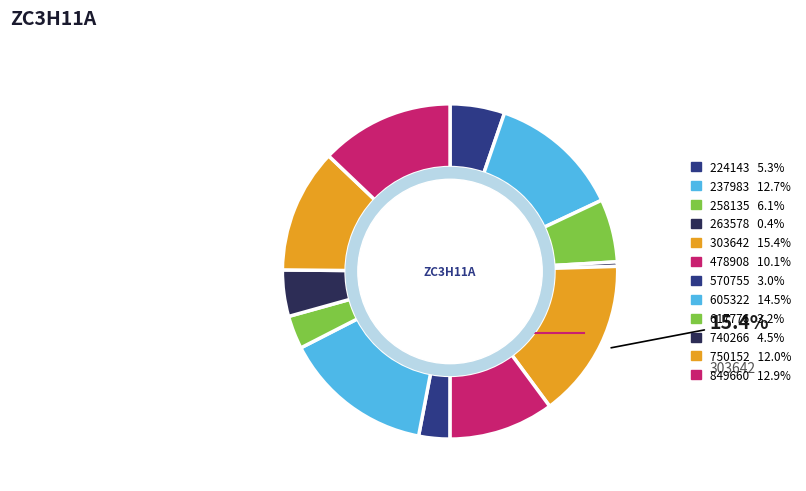

Which category has the smallest portion of the pie?

263578